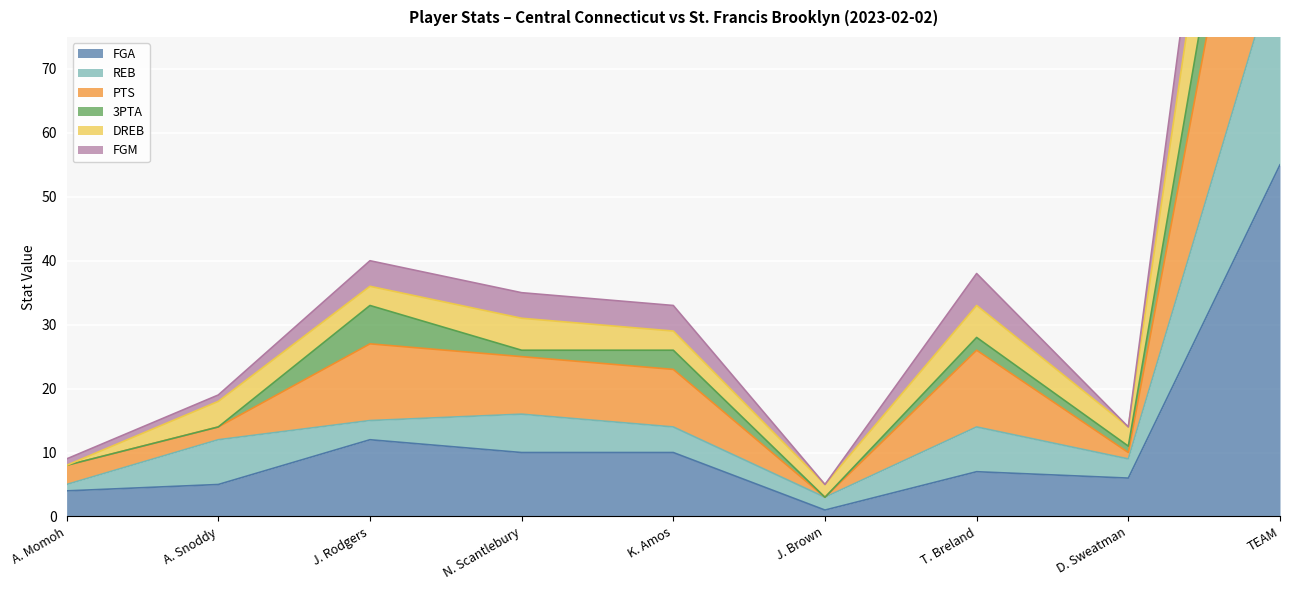

What value does the FGA series have at A. Momoh?

4